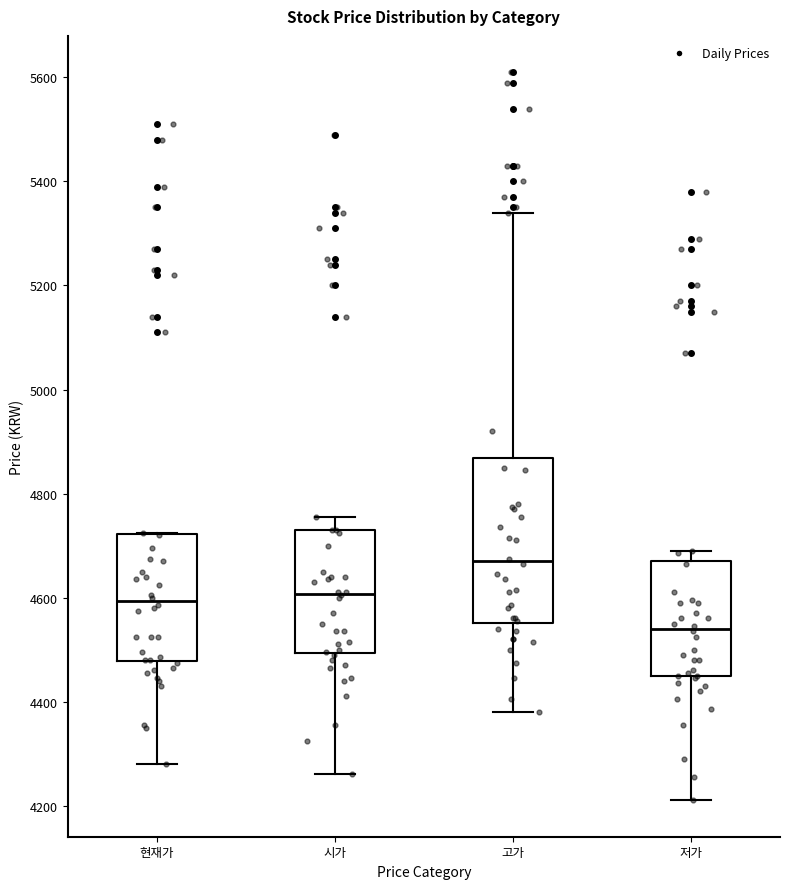

Reading left to right, read every box against the y-axis: the position of its median line, the range the box covers, and the ends of its whiskers. The values are not printed on the chart, so give them approximately, as read against the axis.

현재가: median 4600, box 4480 to 4720, whiskers 4280 to 4720
시가: median 4600, box 4500 to 4740, whiskers 4260 to 4760
고가: median 4680, box 4560 to 4860, whiskers 4380 to 5340
저가: median 4540, box 4440 to 4680, whiskers 4220 to 4700